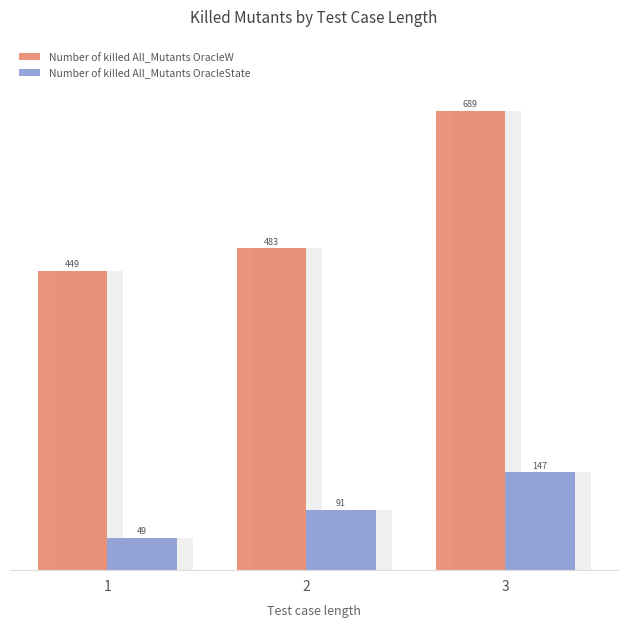

Count the number of categories in the chart.

3